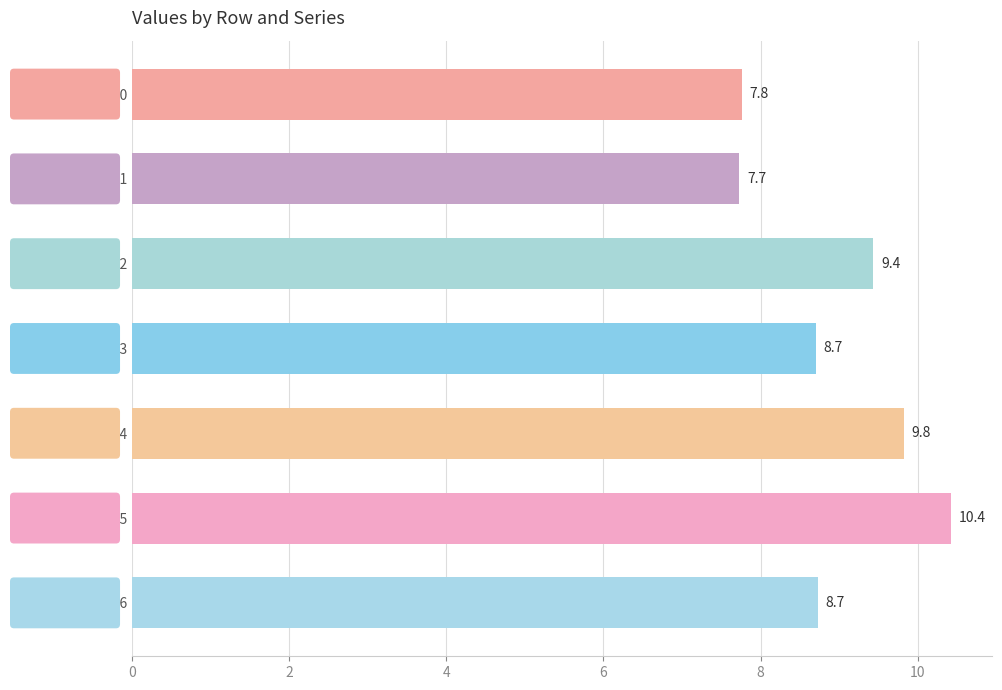

Count the values in the range 7 to 9.

4